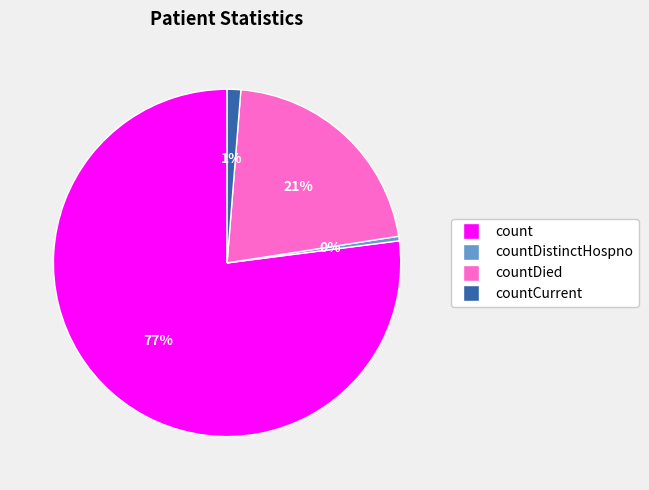

How many slices are in this pie chart?

4